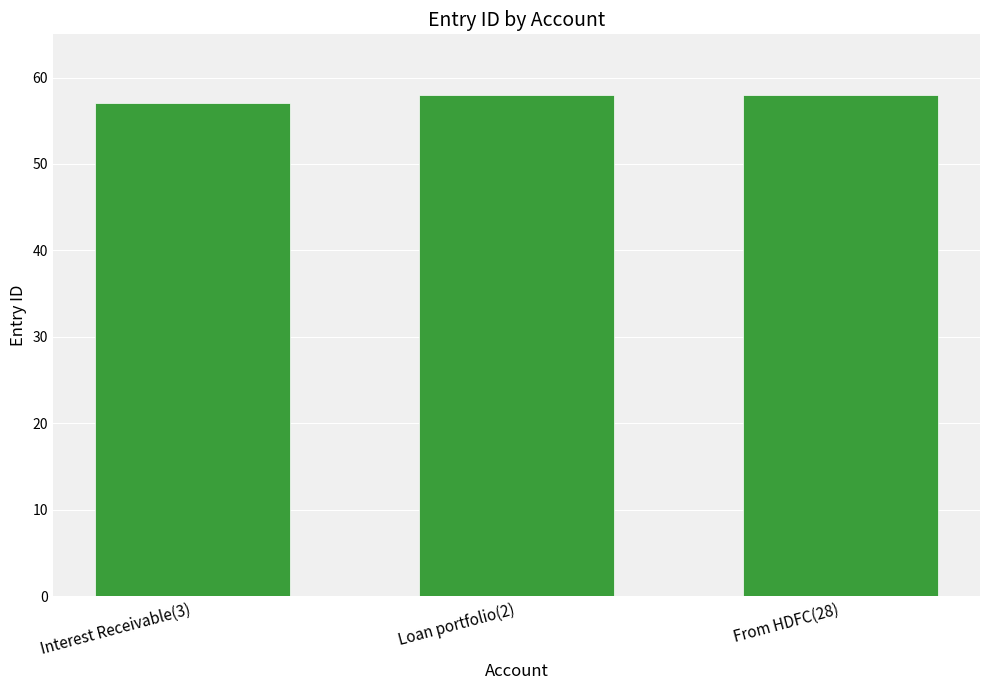

What is the greatest value displayed?

58